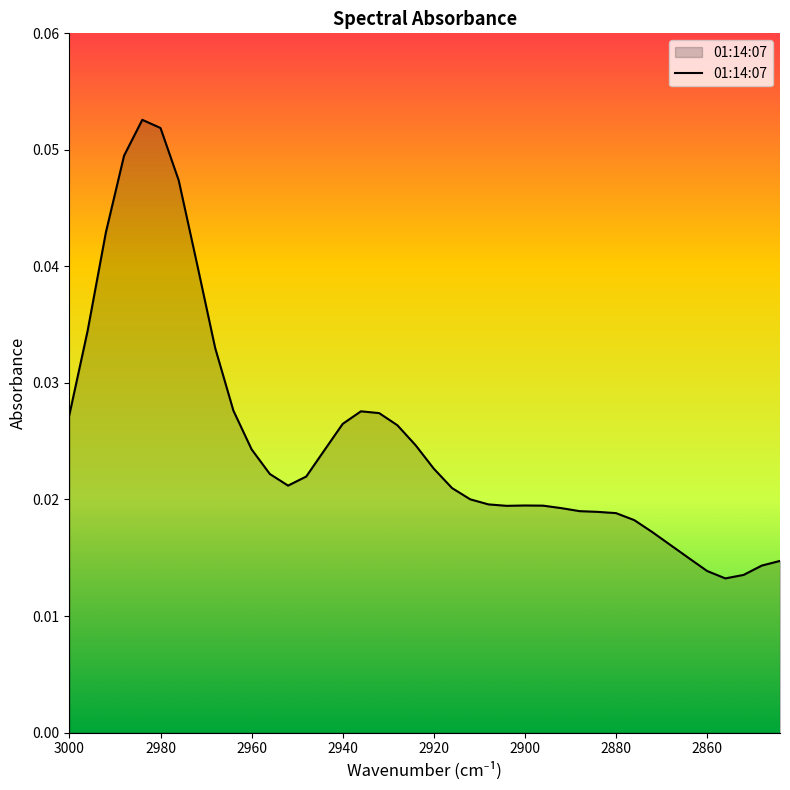

Reading left to right, extract all data points from this chart.

3000=0.0	2996=0.0	2992=0.0	2988=0.0	2984=0.1	2980=0.1	2976=0.0	2972=0.0	2968=0.0	2964=0.0	2960=0.0	2956=0.0	2952=0.0	2948=0.0	2944=0.0	2940=0.0	2936=0.0	2932=0.0	2928=0.0	2924=0.0	2920=0.0	2916=0.0	2912=0.0	2908=0.0	2904=0.0	2900=0.0	2896=0.0	2892=0.0	2888=0.0	2884=0.0	2880=0.0	2876=0.0	2872=0.0	2868=0.0	2864=0.0	2860=0.0	2856=0.0	2852=0.0	2848=0.0	2844=0.0